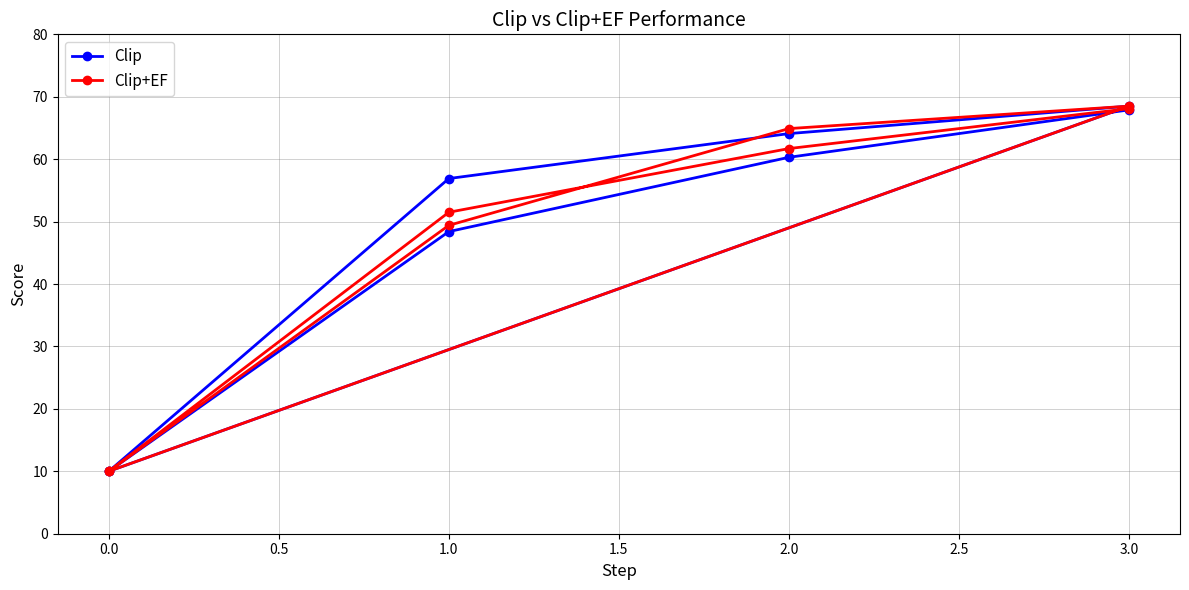

Which series has the largest total across all categories?

Clip